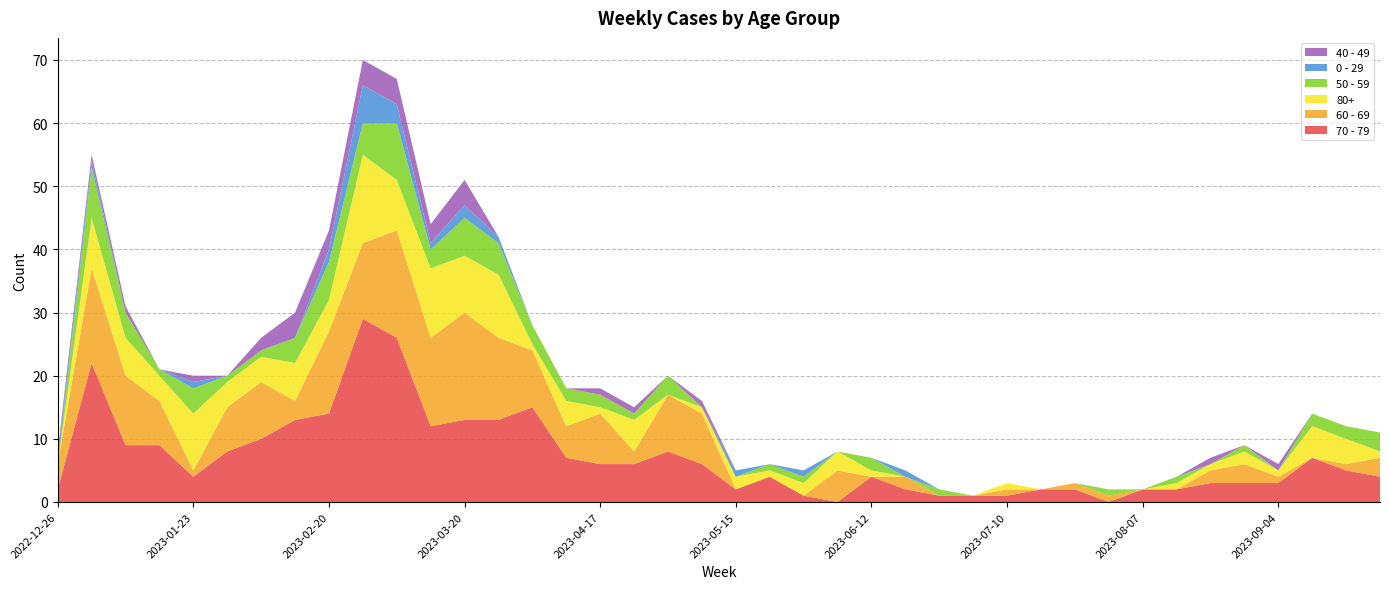

Reading left to right, extract all data points from this chart.

70 - 79: 2	22	9	9	4	8	10	13	14	29	26	12	13	13	15	7	6	6	8	6	2	4	1	0	4	2	1	1	1	2	2	0	2	2	3	3	3	7	5	4
60 - 69: 4	15	11	7	1	7	9	3	13	12	17	14	17	13	9	5	8	2	9	8	0	0	0	5	0	2	0	0	1	0	1	1	0	0	2	3	1	0	1	3
80+: 0	8	6	4	9	4	4	6	5	14	8	11	9	10	1	4	1	5	0	1	2	1	2	3	1	0	0	0	1	0	0	0	0	1	1	2	1	5	4	1
50 - 59: 0	8	4	1	4	1	1	4	6	5	9	3	6	5	3	2	2	1	3	0	0	1	1	0	2	0	1	0	0	0	0	1	0	1	0	1	0	2	2	3
0 - 29: 1	1	0	0	1	0	0	0	2	6	3	1	2	1	0	0	0	0	0	0	1	0	1	0	0	1	0	0	0	0	0	0	0	0	0	0	0	0	0	0
40 - 49: 1	1	1	0	1	0	2	4	3	4	4	3	4	0	0	0	1	1	0	1	0	0	0	0	0	0	0	0	0	0	0	0	0	0	1	0	1	0	0	0